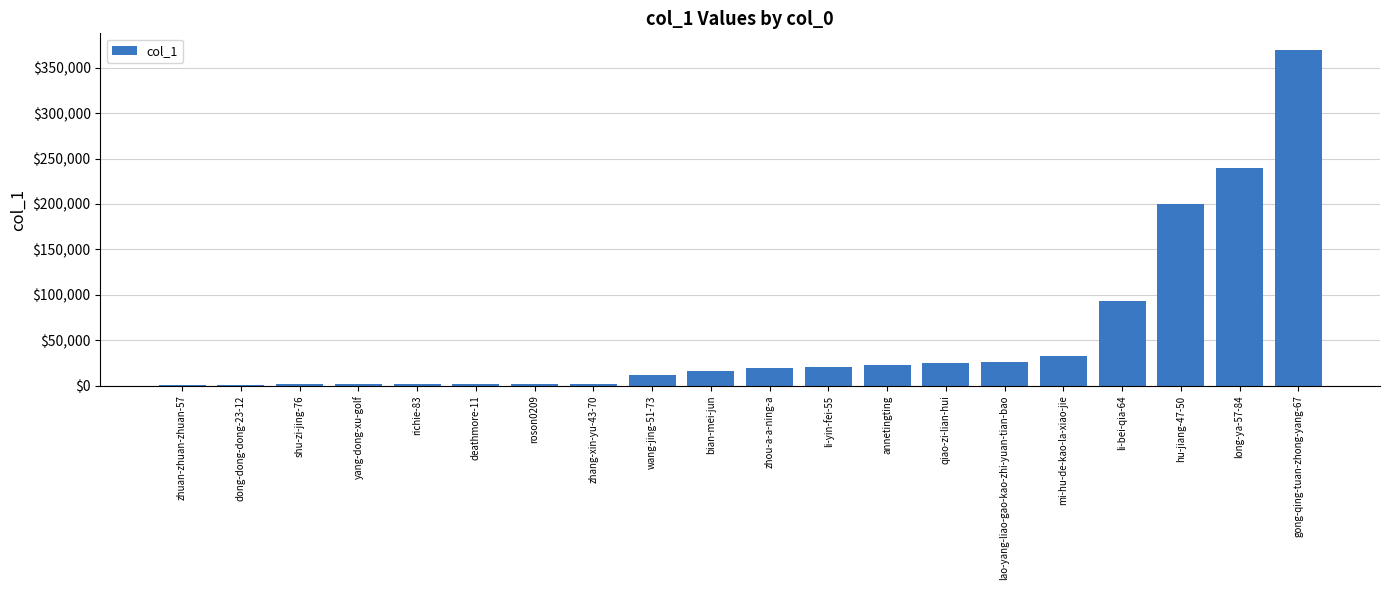

Is it true that the value at zhou-a-a-ning-a is 19654?

True